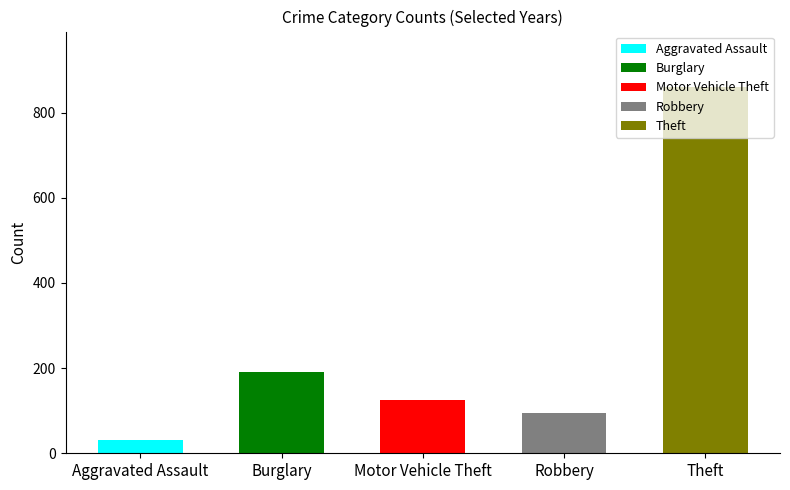

Which series has the largest range (max minus min)?

Motor Vehicle Theft